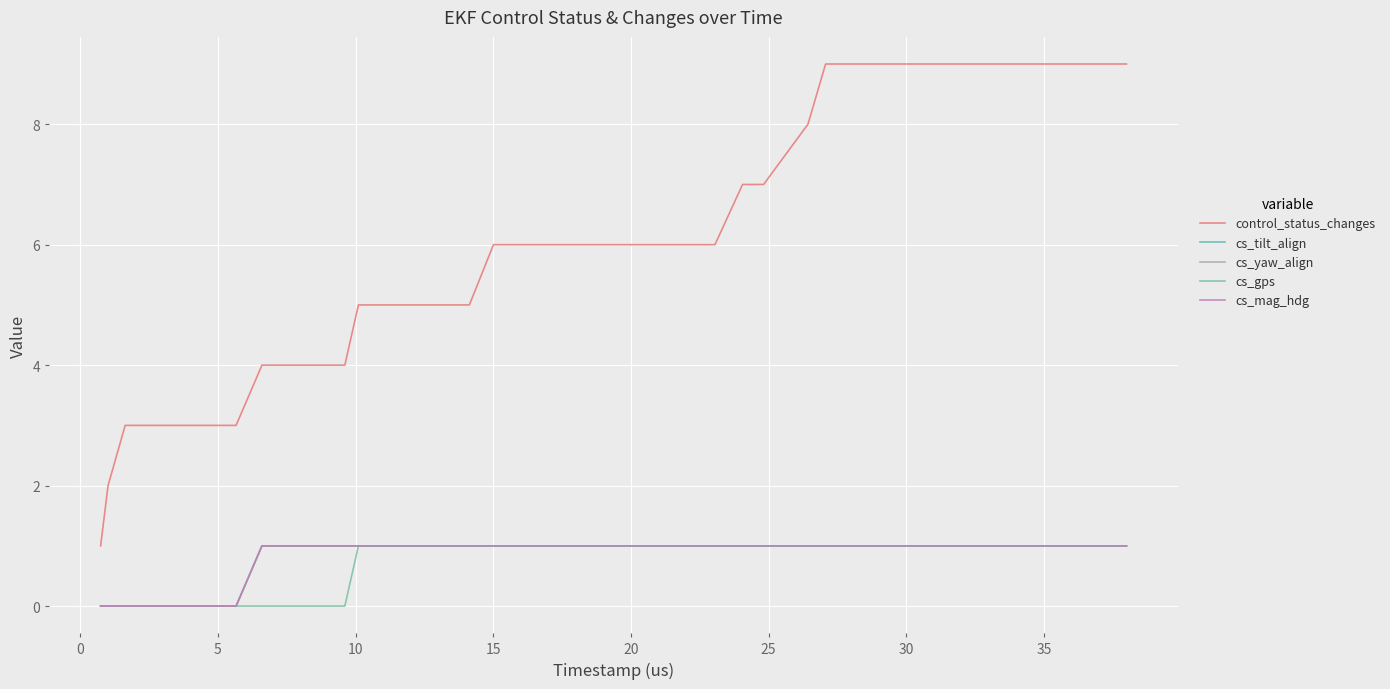

Count the cs_yaw_align values in the range 1 to 2.

33